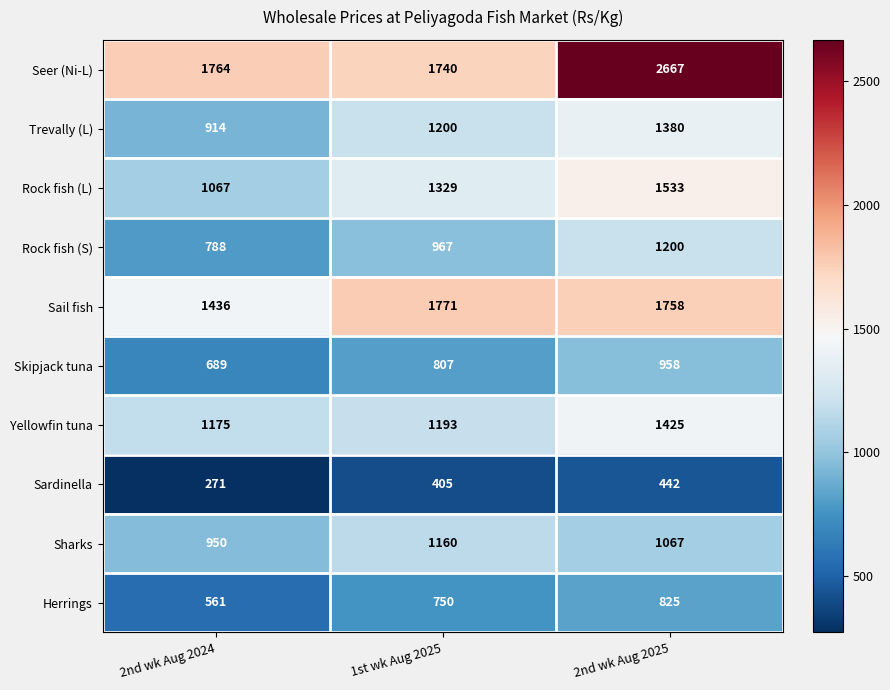

Is it true that Sharks equals 1714 at 2nd wk Aug 2025?

False